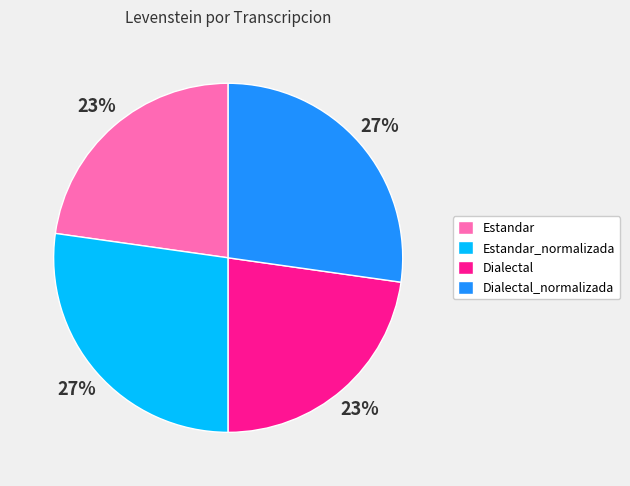

To the nearest percent, what is the combined percentage of Estandar_normalizada and Estandar?

50%